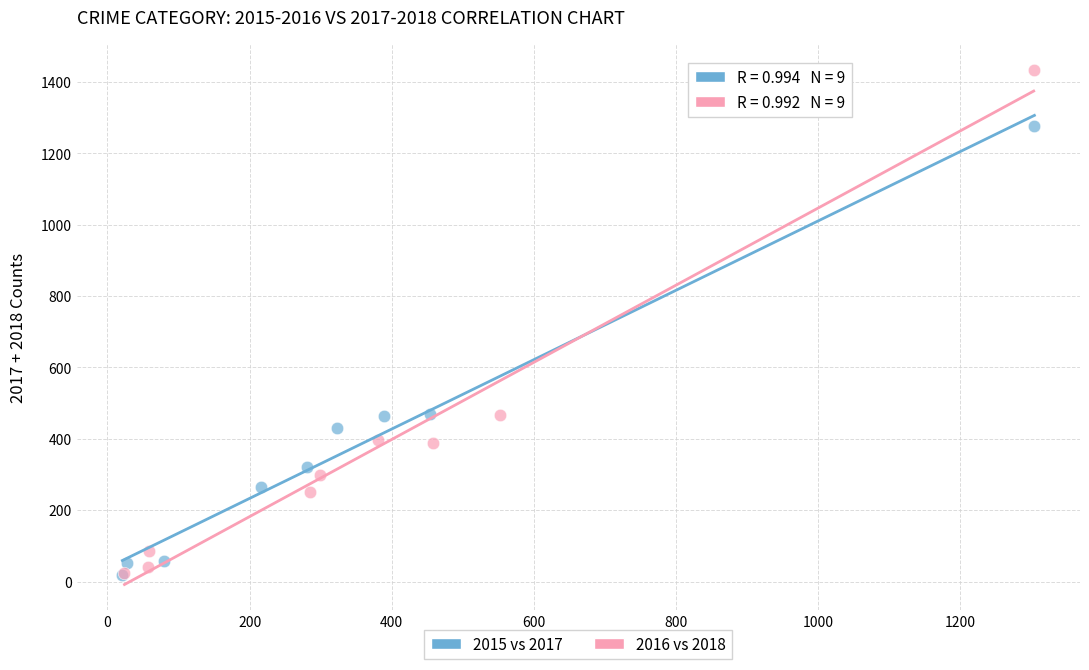

Which series contains the highest Y value?

2016 vs 2018